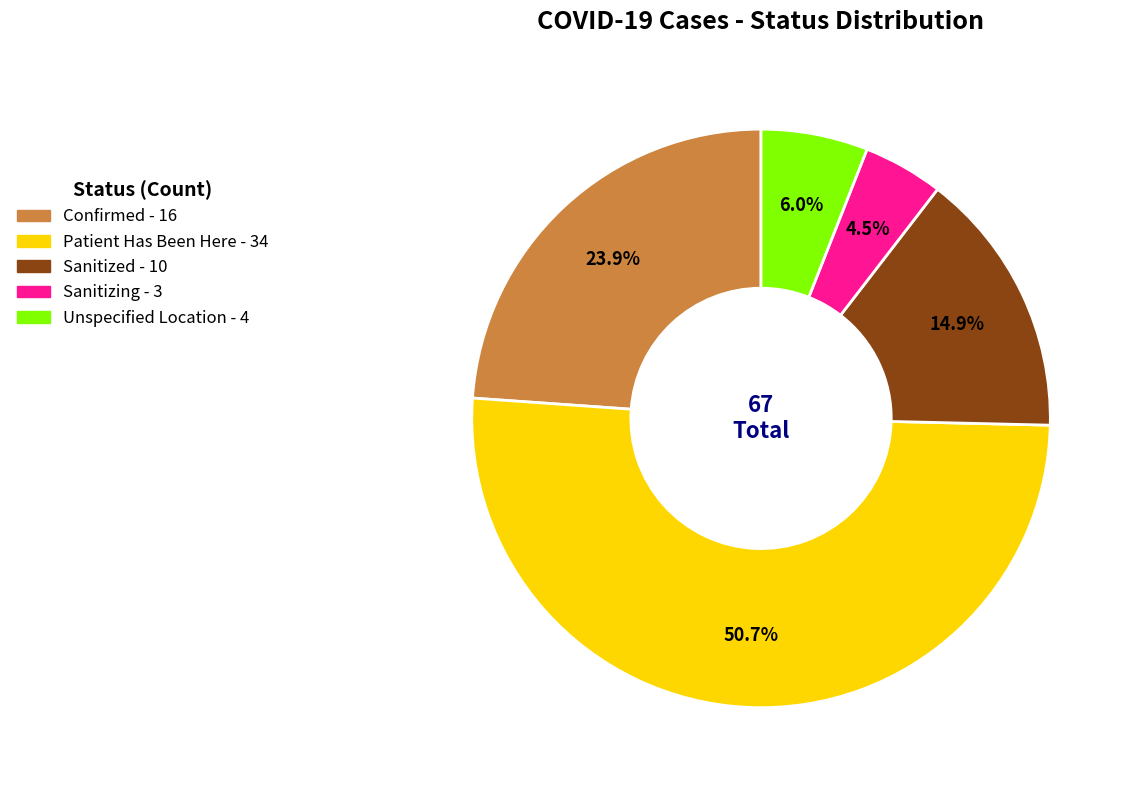

How many segments does this pie chart have?

5